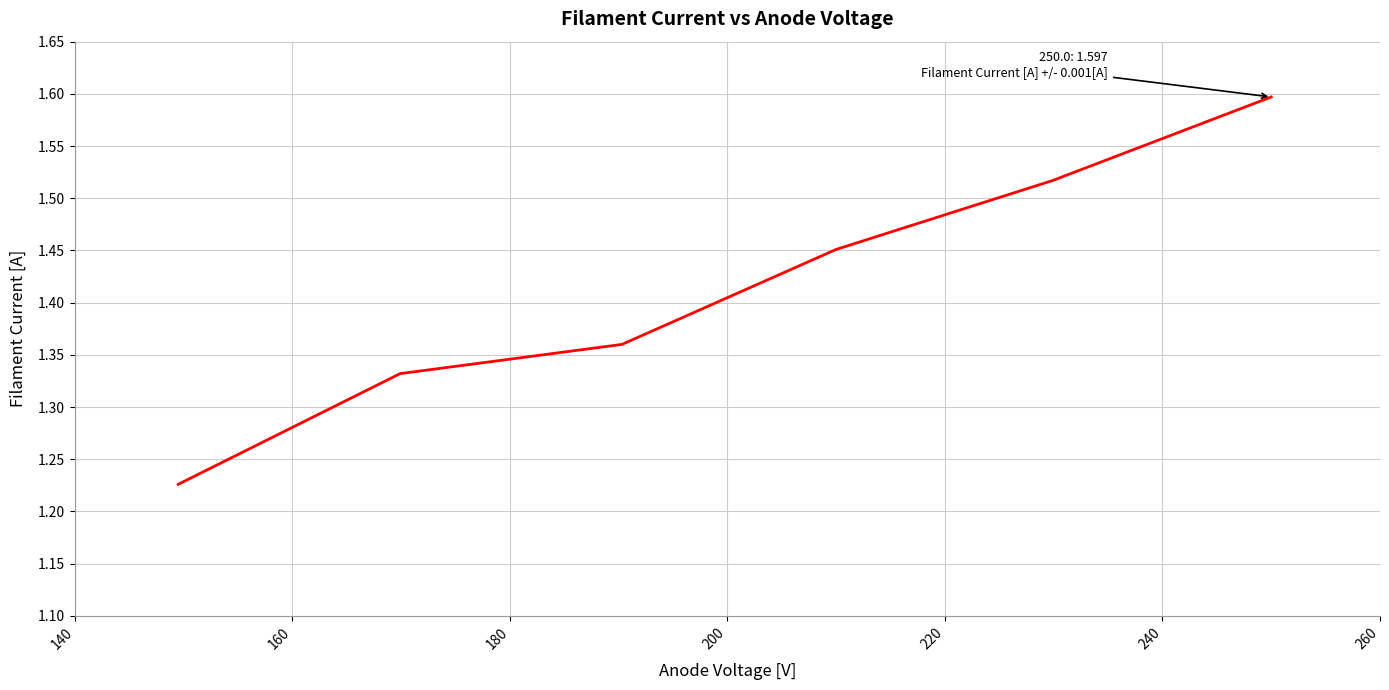

What is the sum of all values?

8.5